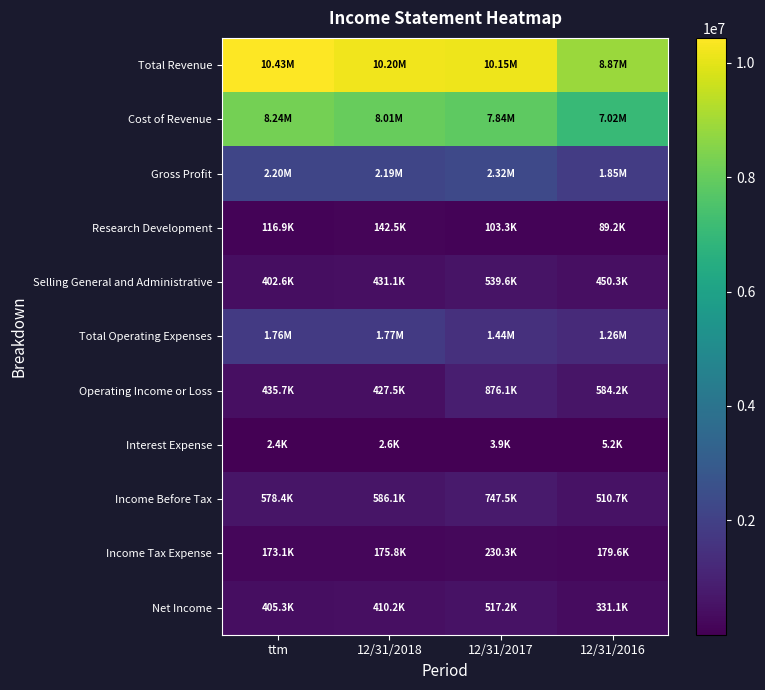

Reading right to left, extract all data points from this chart.

Total Revenue: 12/31/2016=8868823	12/31/2017=10152877	12/31/2018=10203526	ttm=10433379
Cost of Revenue: 12/31/2016=7020890	12/31/2017=7837412	12/31/2018=8010863	ttm=8237319
Gross Profit: 12/31/2016=1847933	12/31/2017=2315464	12/31/2018=2192663	ttm=2196059
Research Development: 12/31/2016=89165	12/31/2017=103267	12/31/2018=142457	ttm=116873
Selling General and Administrative: 12/31/2016=450297	12/31/2017=539645	12/31/2018=431055	ttm=402629
Total Operating Expenses: 12/31/2016=1263775	12/31/2017=1439407	12/31/2018=1765165	ttm=1760344
Operating Income or Loss: 12/31/2016=584158	12/31/2017=876058	12/31/2018=427498	ttm=435715
Interest Expense: 12/31/2016=5241	12/31/2017=3903	12/31/2018=2605	ttm=2354
Income Before Tax: 12/31/2016=510725	12/31/2017=747508	12/31/2018=586055	ttm=578421
Income Tax Expense: 12/31/2016=179638	12/31/2017=230284	12/31/2018=175815	ttm=173103
Net Income: 12/31/2016=331086	12/31/2017=517224	12/31/2018=410240	ttm=405318